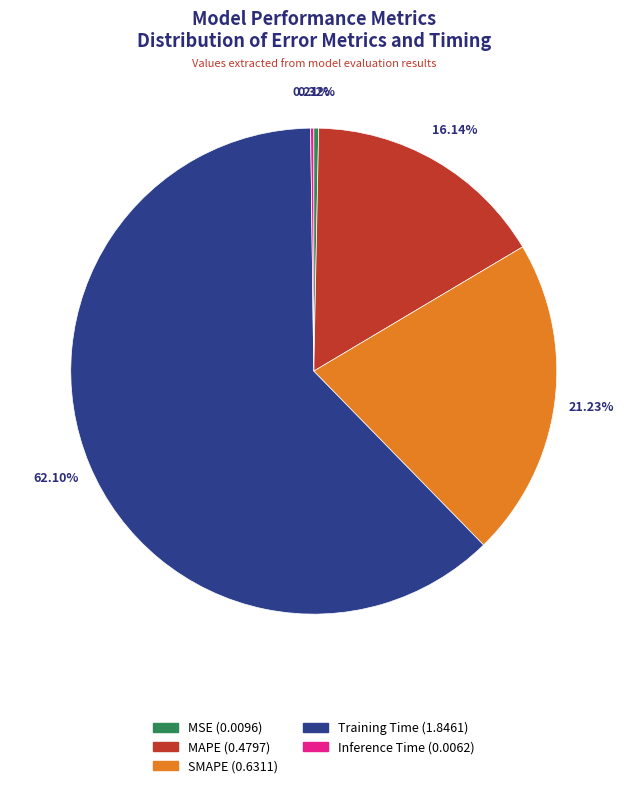

Is it true that SMAPE is 21% of the pie?

True